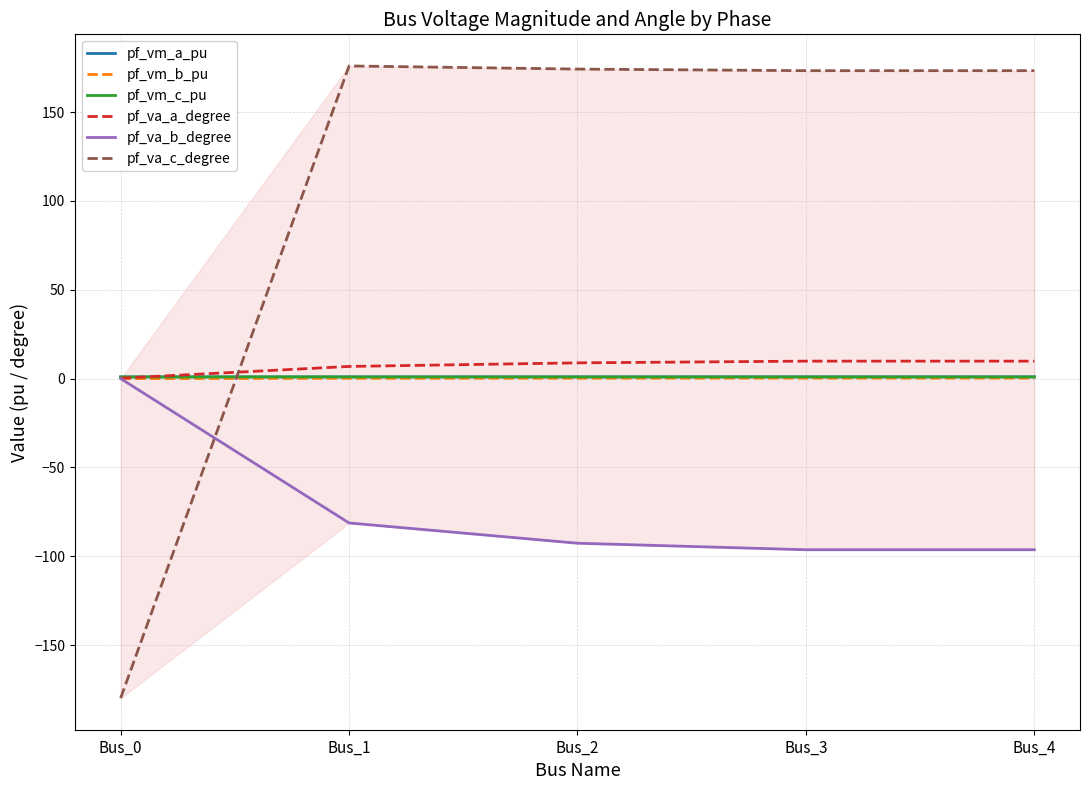

Which series has the largest range (max minus min)?

pf_va_c_degree